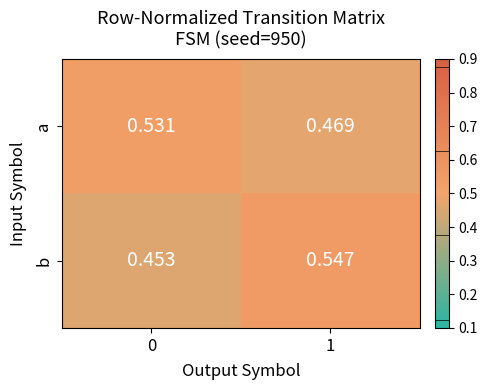

List the series in order of their peak value, highest first.

b, a